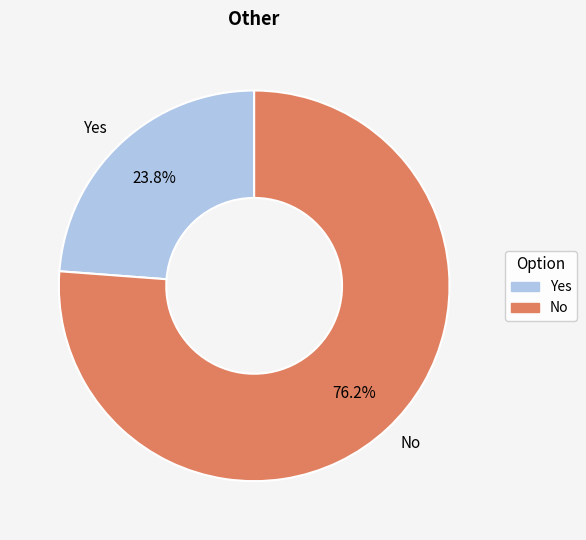

To the nearest percent, what is the difference between the largest and smallest slice percentages?

52%